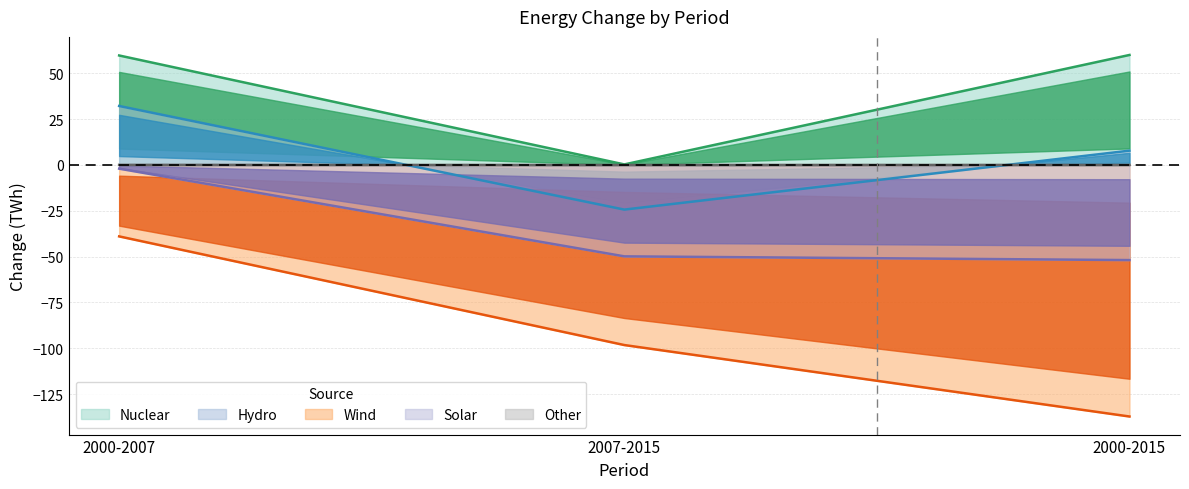

Which category has the lowest value across all series?

2000-2015